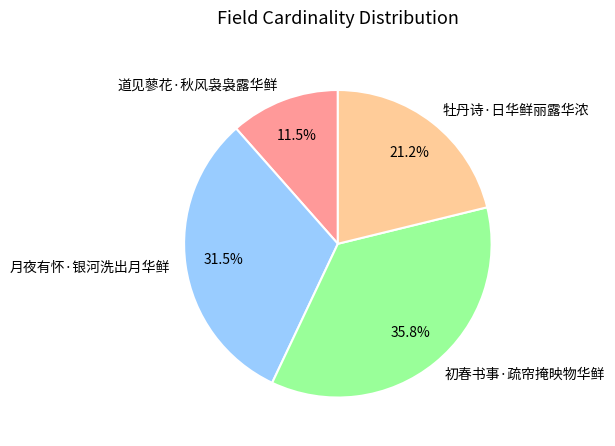

Rank the categories by value from highest to lowest.

初春书事·疏帘掩映物华鲜, 月夜有怀·银河洗出月华鲜, 牡丹诗·日华鲜丽露华浓, 道见蓼花·秋风袅袅露华鲜